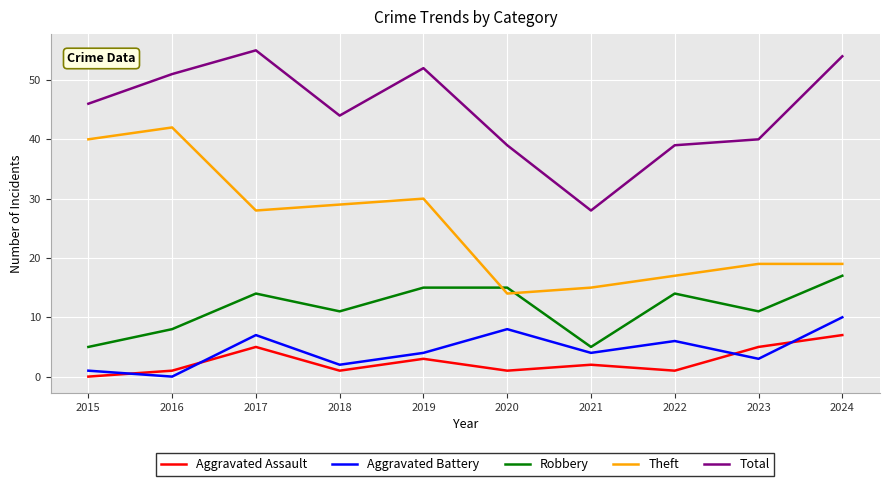

Rank the series by their maximum value, from highest to lowest.

Total, Theft, Robbery, Aggravated Battery, Aggravated Assault